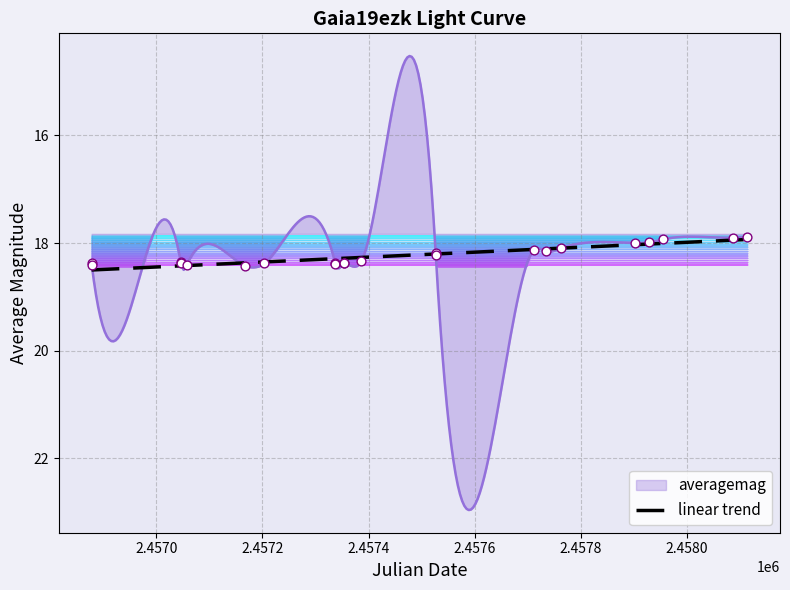

What is the change in value from 2015-12-29 to 2017-11-28?

-0.4